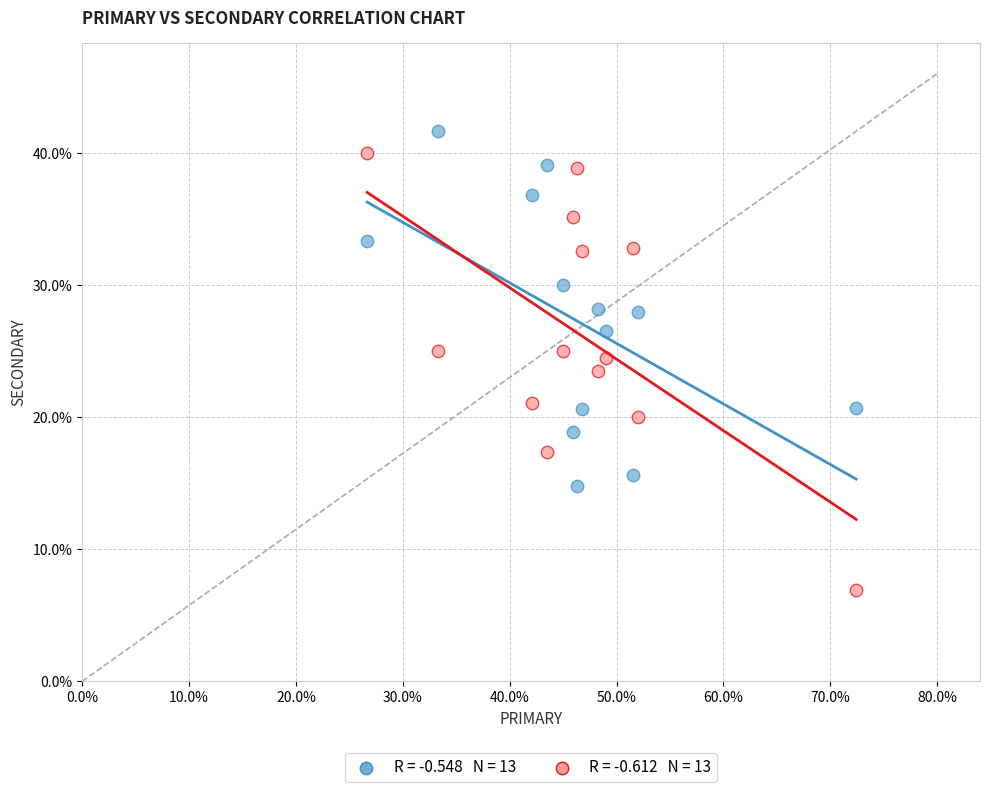

Across all data points, what is the range of Y values (max minus min)?

34.8